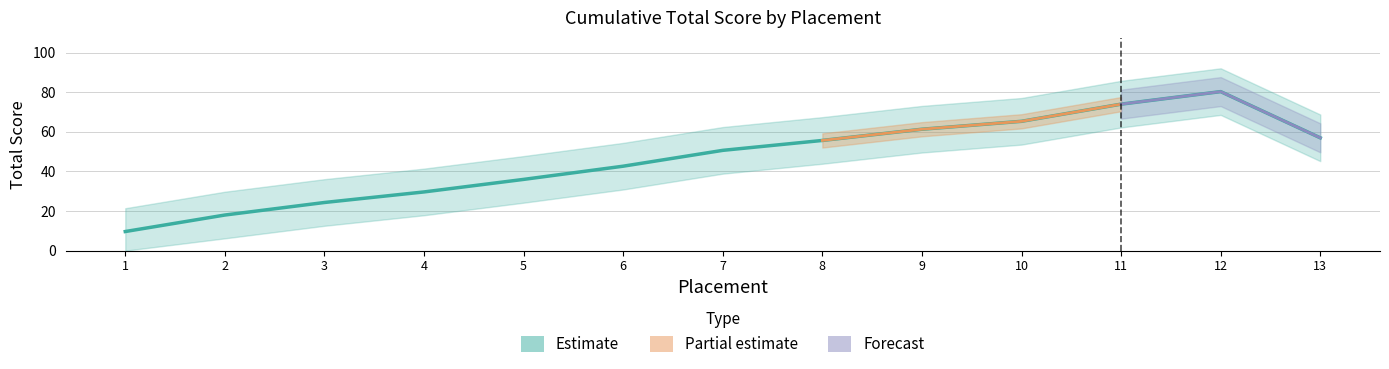

Which has a higher value, 11 or 5?

11